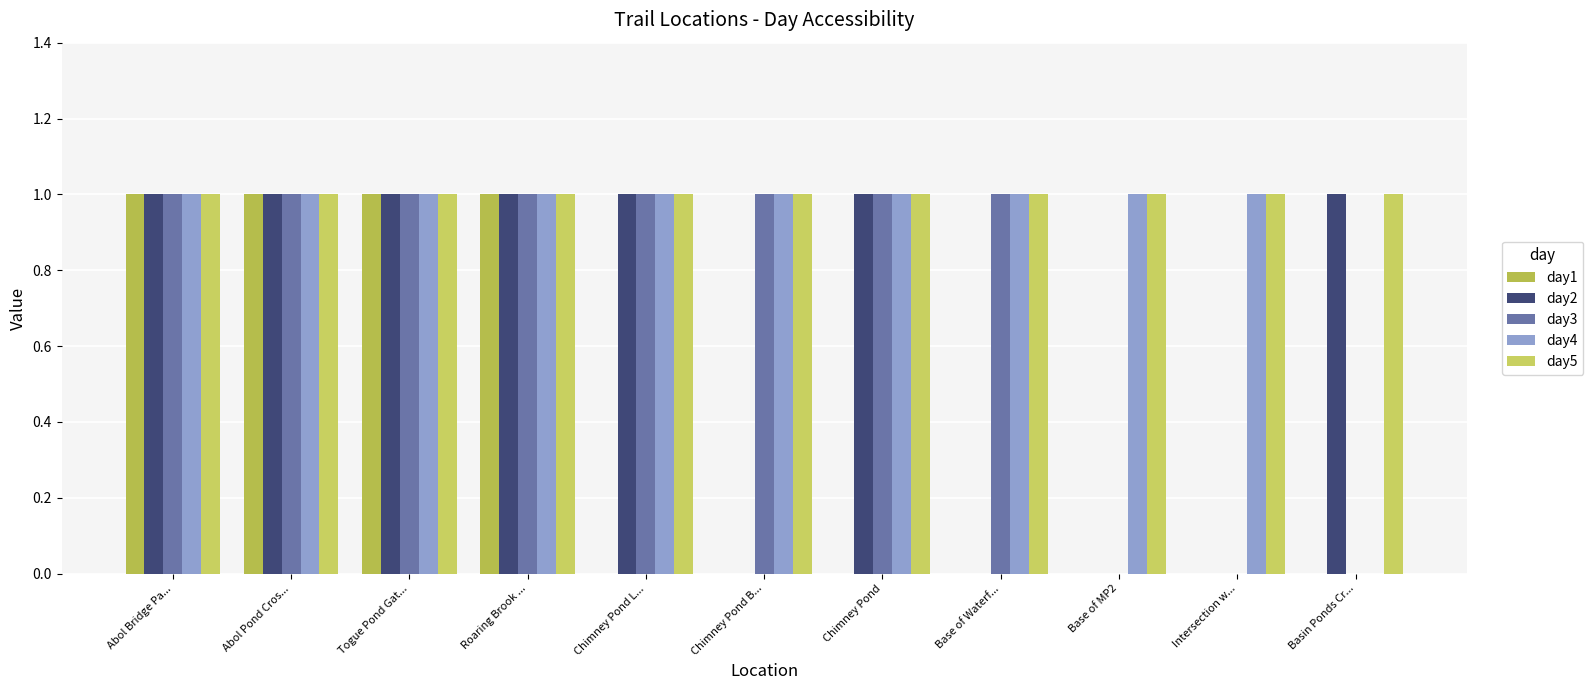

How many groups of bars are there?

11